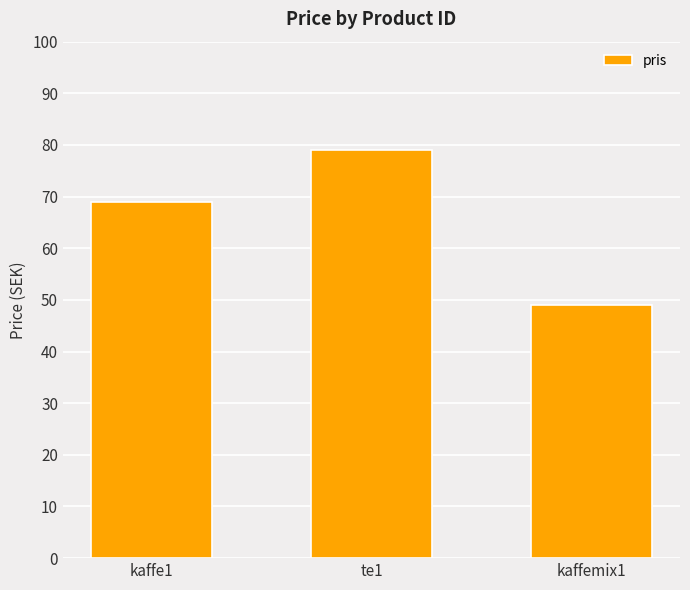

What position from the left is kaffe1?

1